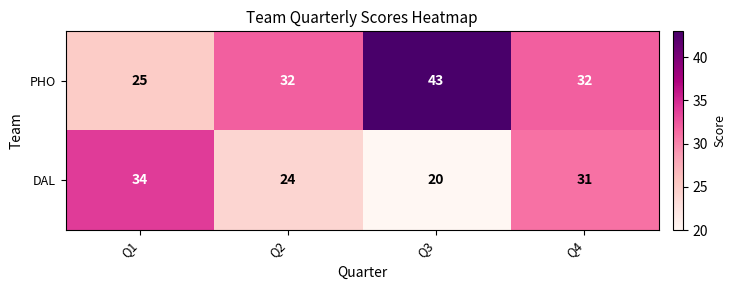

What is the total value across all series at Q4?

63